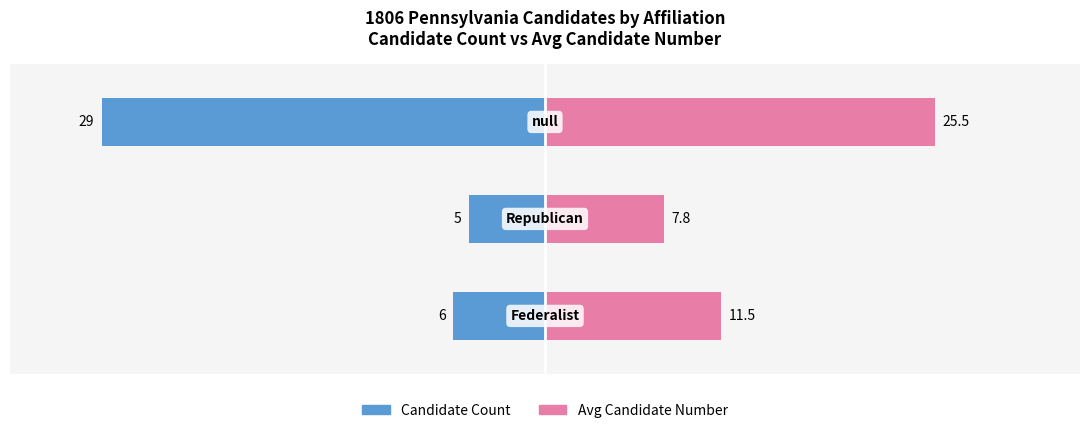

Which series has the largest range (max minus min)?

Candidate Count